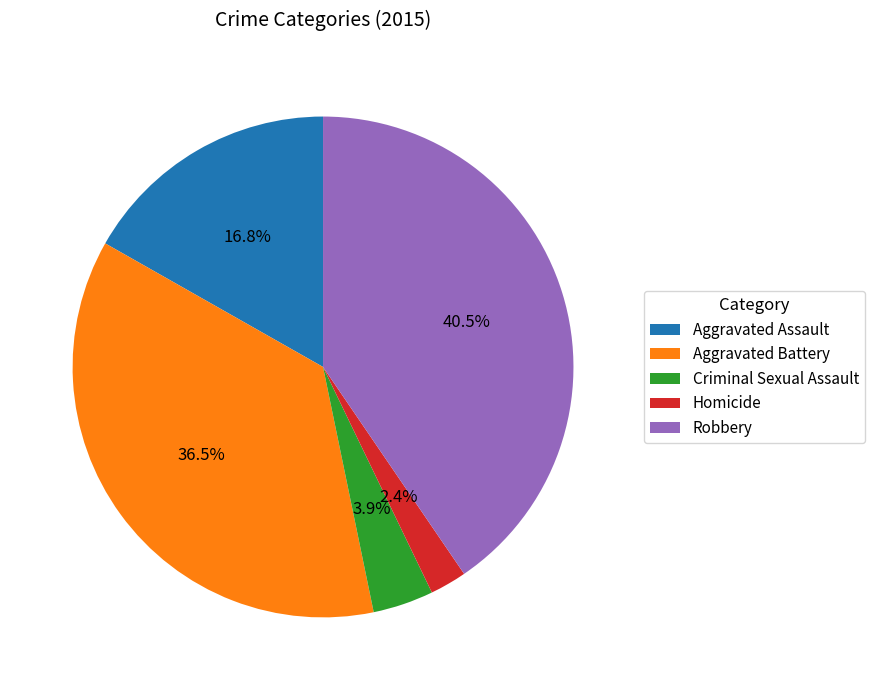

Which slice is the smallest?

Homicide